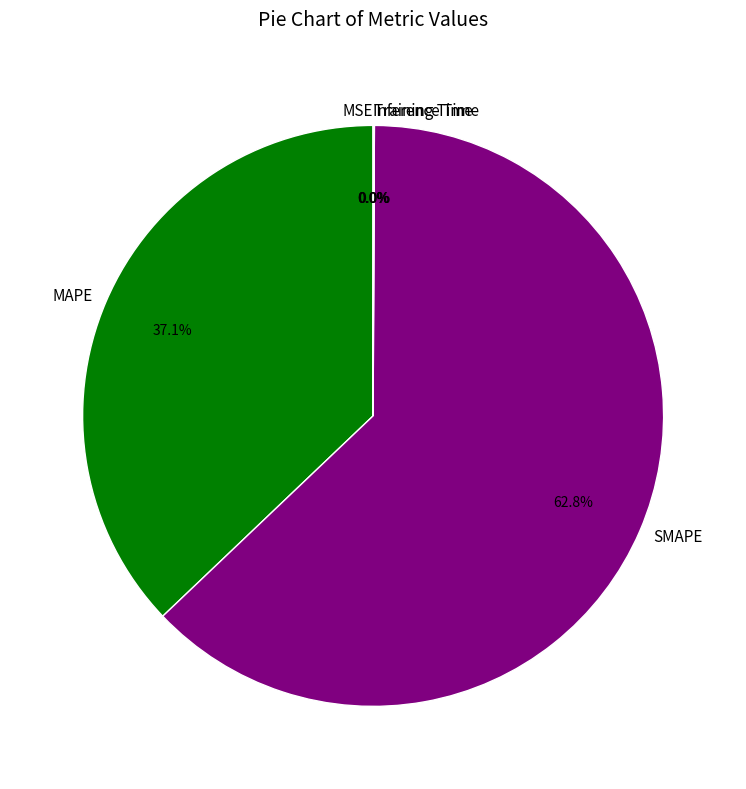

How much of the chart is everything except MAPE?

62.9%